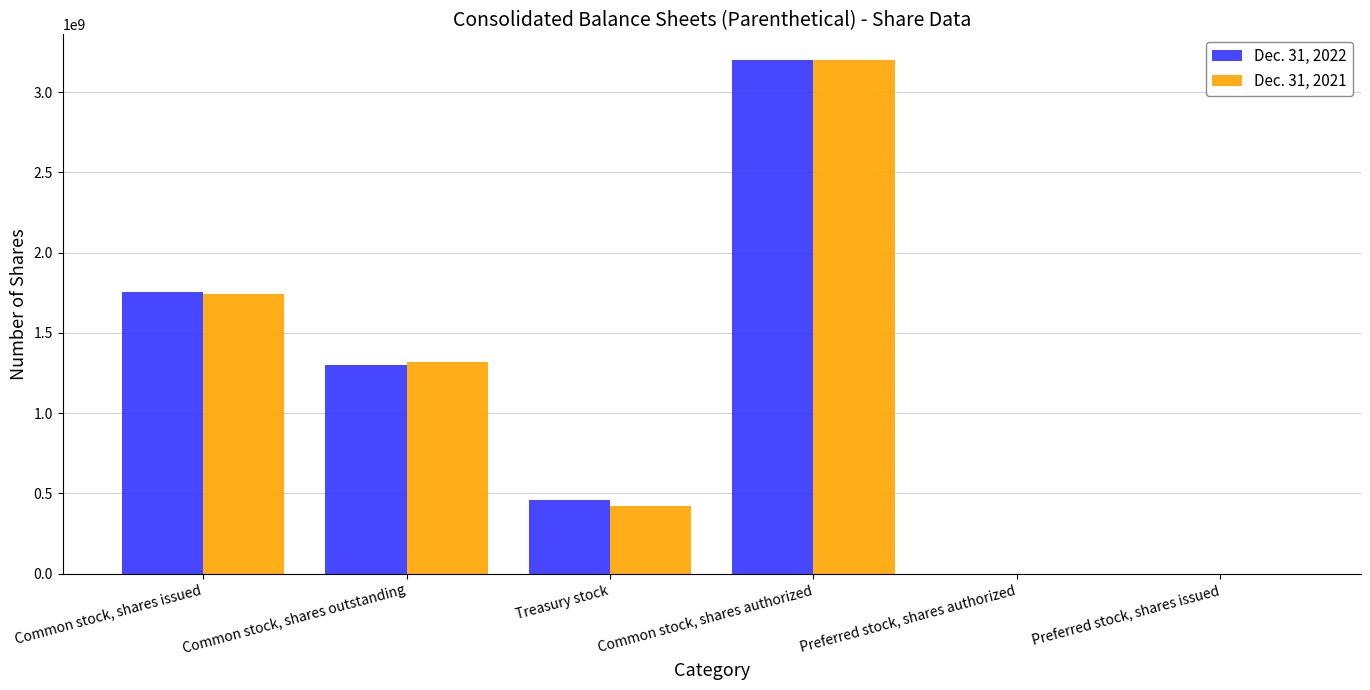

The value of Dec. 31, 2021 at Common stock, shares issued is 1123893293. True or false?

False